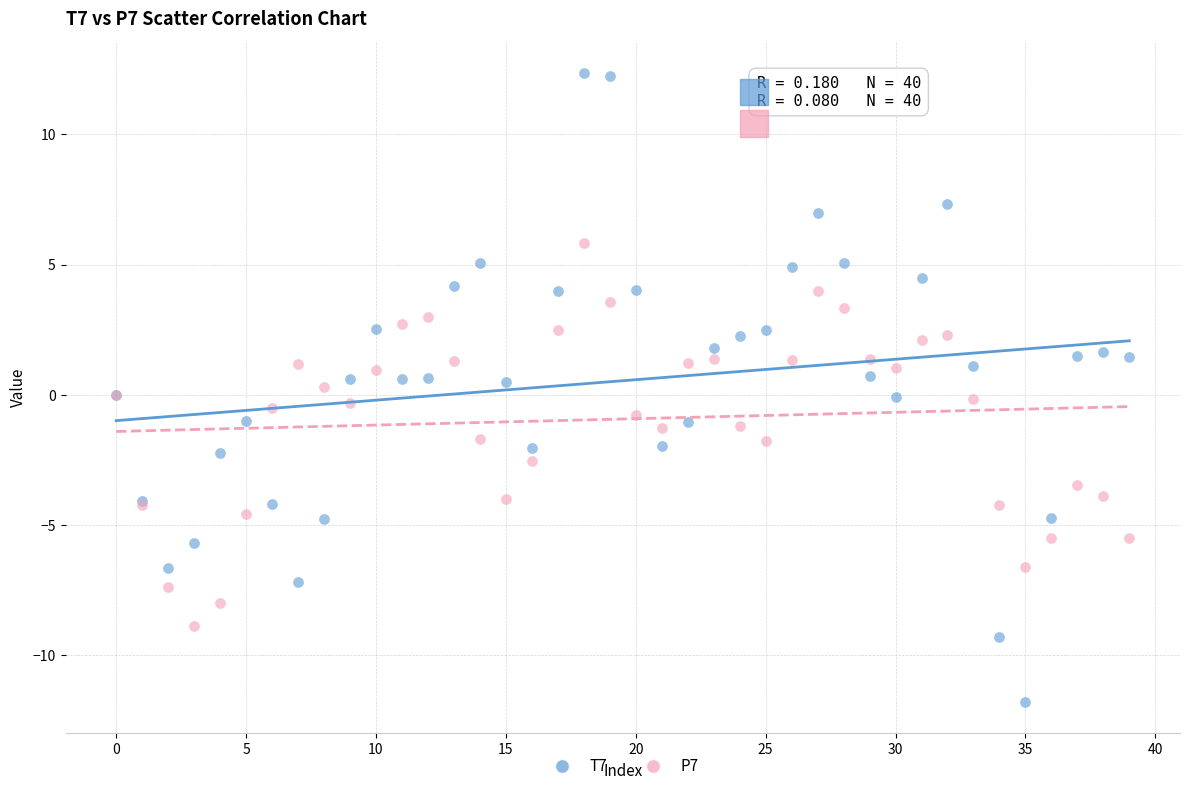

Which series has the widest spread of Y values?

T7